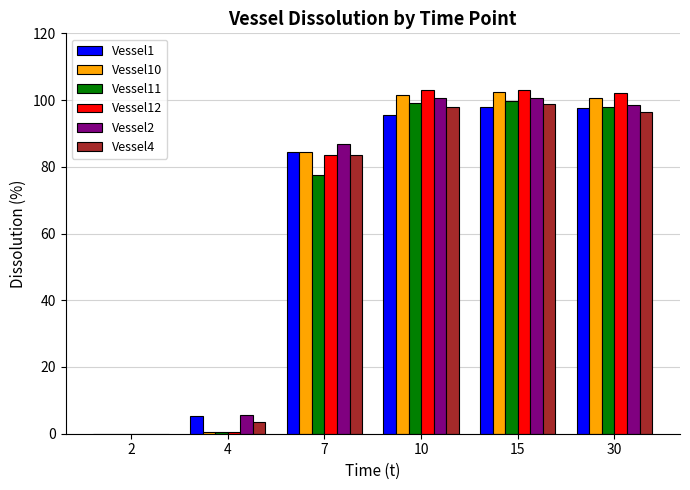

True or false: Vessel1 has a value of 0.0 at 2.

True